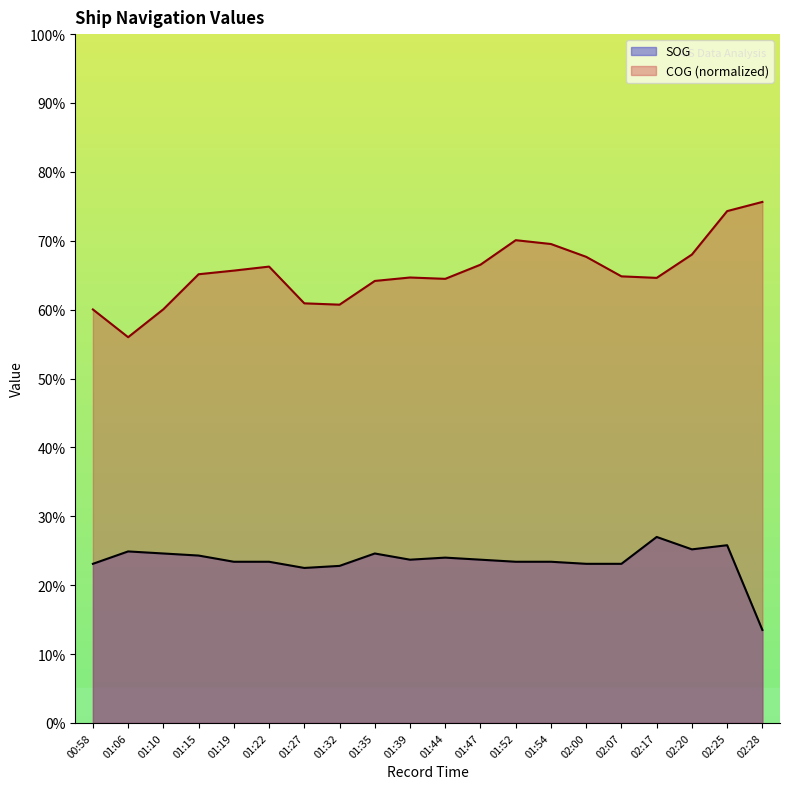

Which series has the largest total across all categories?

COG (normalized)